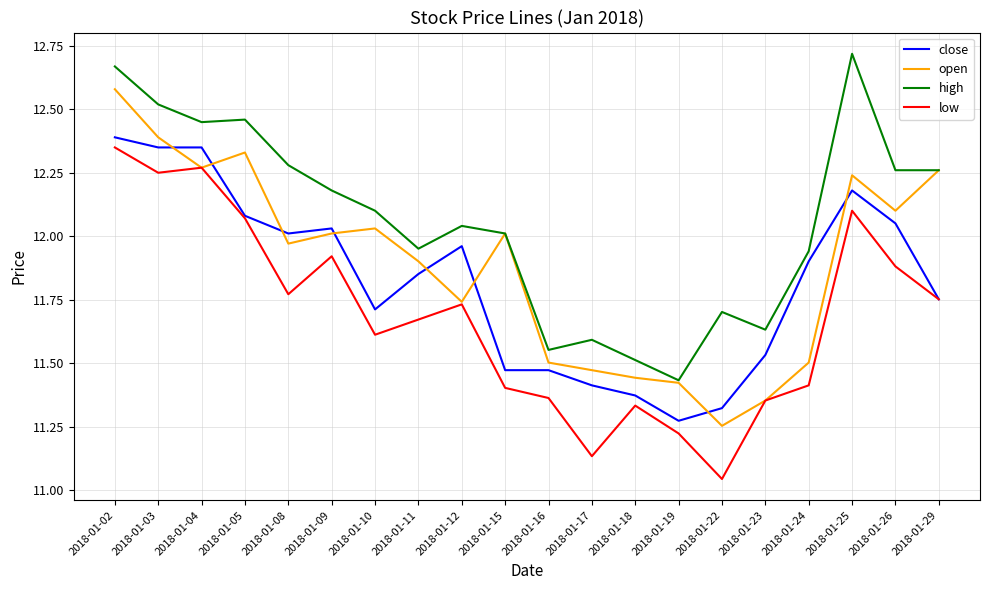

At which category does the chart reach its peak across all series?

2018-01-25